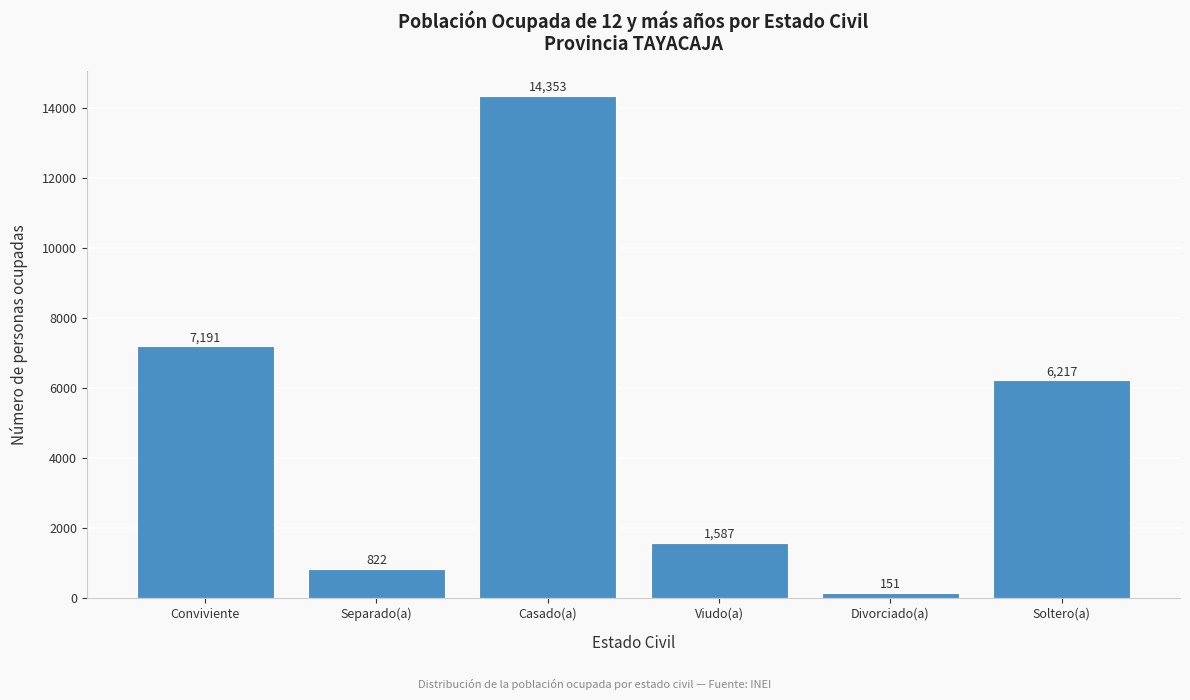

Reading right to left, extract all data points from this chart.

6217	151	1587	14353	822	7191